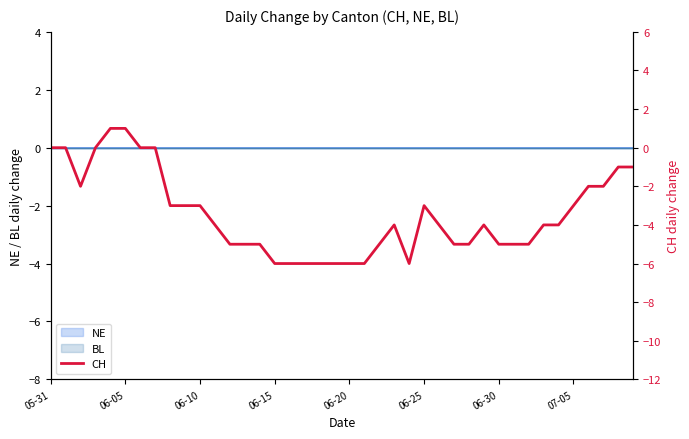

What is the difference between the second highest and minimum values?

7